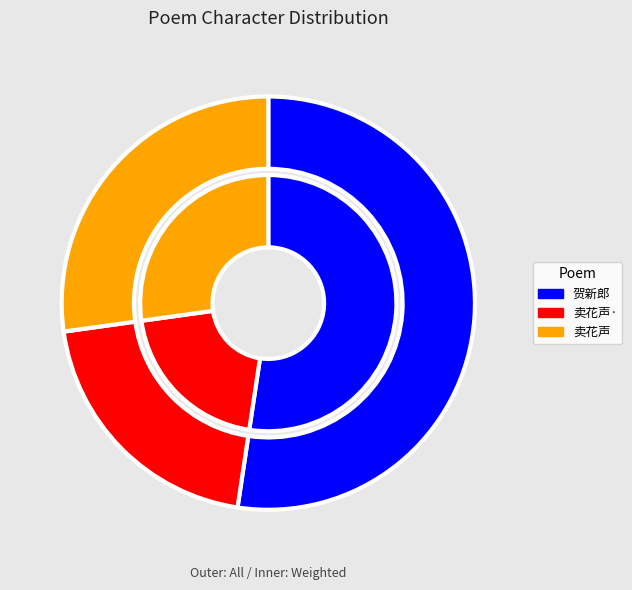

What is the smallest slice in the pie chart?

卖花声·寓园杏花三株，烂若绛霞，风雨连宵，零落殆尽，感赋此阕